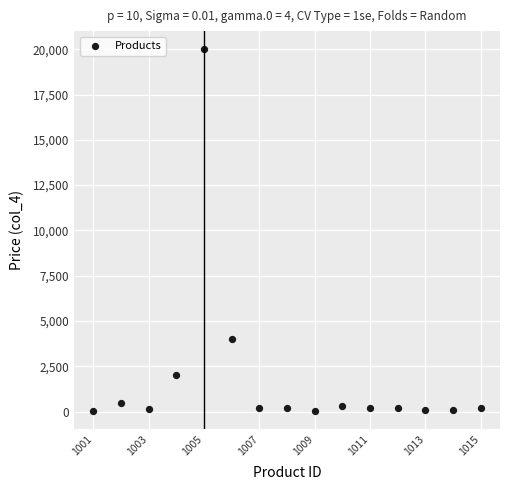

What Y value in the scatter plot is closest to 10010?

4000